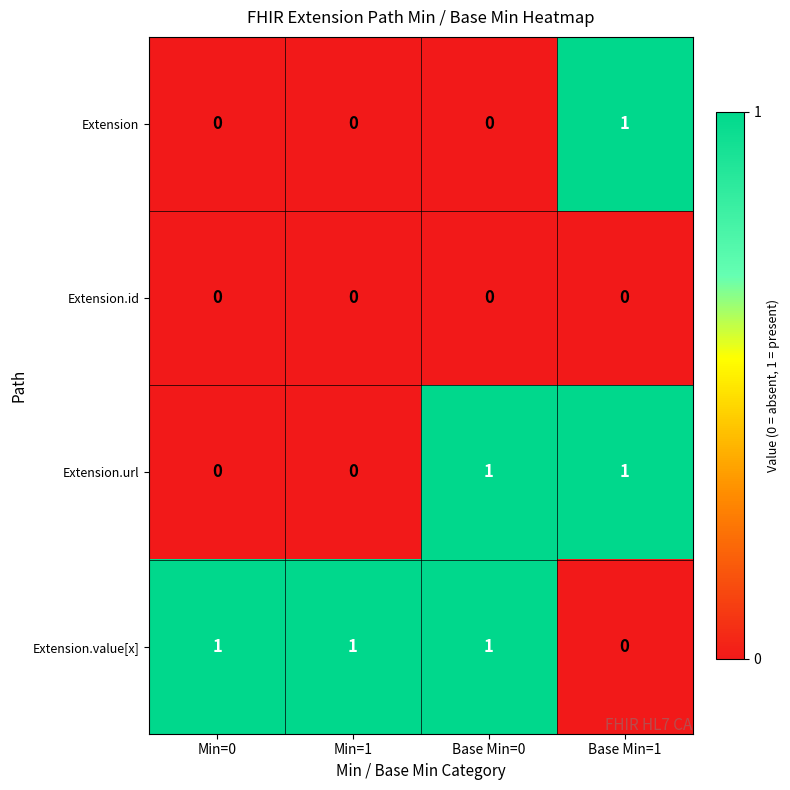

At how many categories does at least one series exceed 0?

4